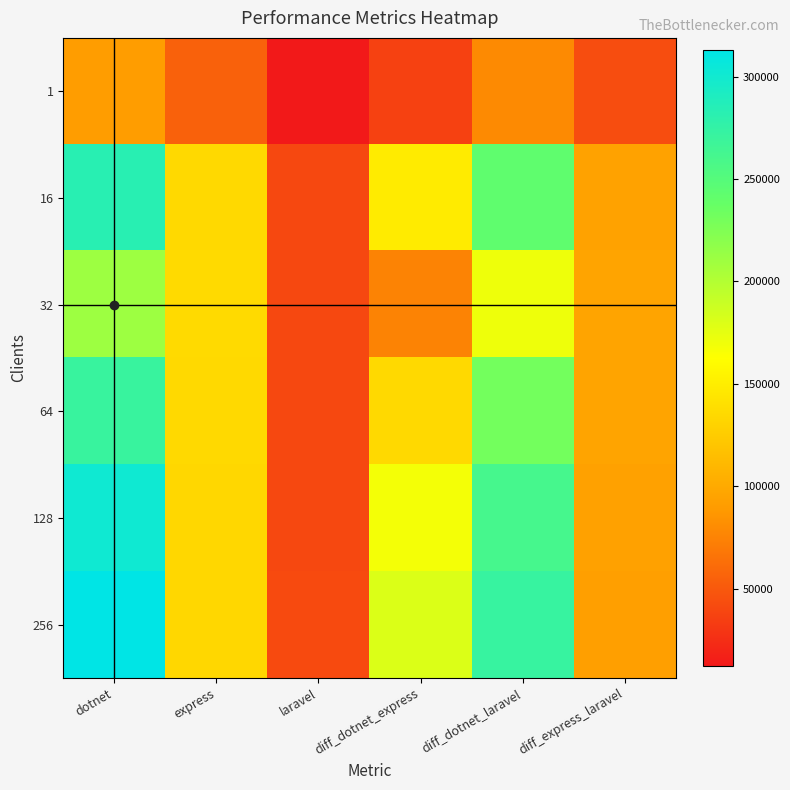

Reading left to right, list all the values displayed in this chart.

1: dotnet=90719	express=54882	laravel=12104	diff_dotnet_express=35837	diff_dotnet_laravel=78615	diff_express_laravel=42778
16: dotnet=283087	express=134794	laravel=40013	diff_dotnet_express=148293	diff_dotnet_laravel=243074	diff_express_laravel=94781
32: dotnet=210605	express=136037	laravel=39910	diff_dotnet_express=74568	diff_dotnet_laravel=170695	diff_express_laravel=96127
64: dotnet=271075	express=135588	laravel=39818	diff_dotnet_express=135487	diff_dotnet_laravel=231257	diff_express_laravel=95770
128: dotnet=301476	express=133559	laravel=40047	diff_dotnet_express=167917	diff_dotnet_laravel=261429	diff_express_laravel=93512
256: dotnet=313179	express=133347	laravel=41130	diff_dotnet_express=179832	diff_dotnet_laravel=272049	diff_express_laravel=92217